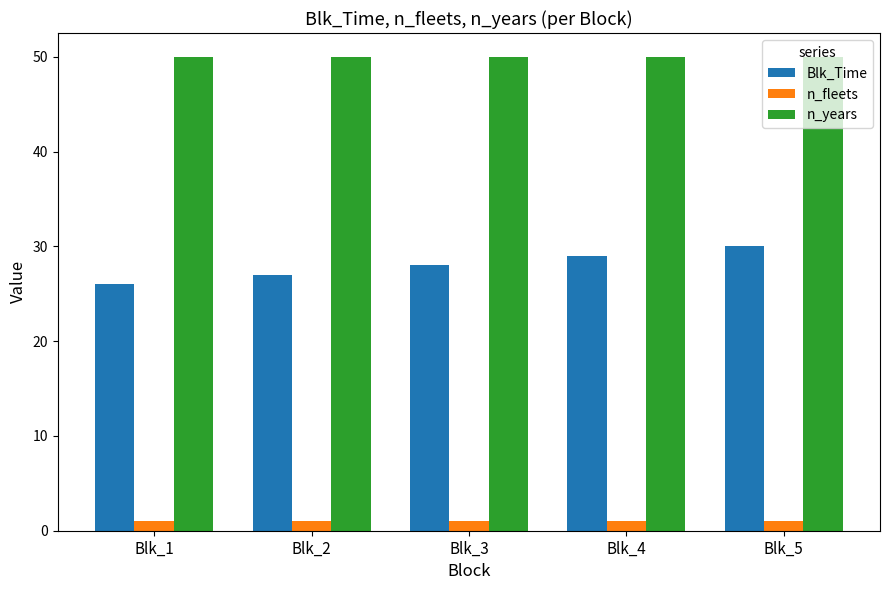

What is the maximum value shown in the chart?

50